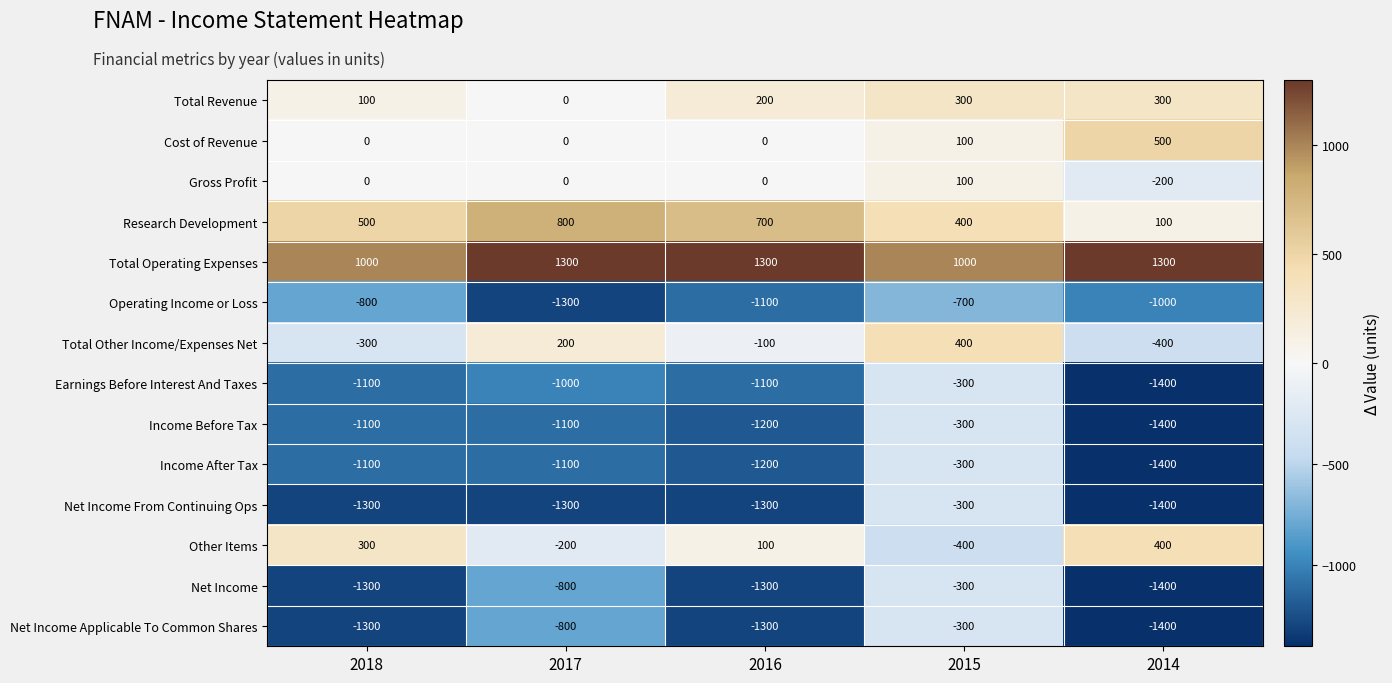

What is the difference between the maximum and second lowest values in the Earnings Before Interest And Taxes series?

800